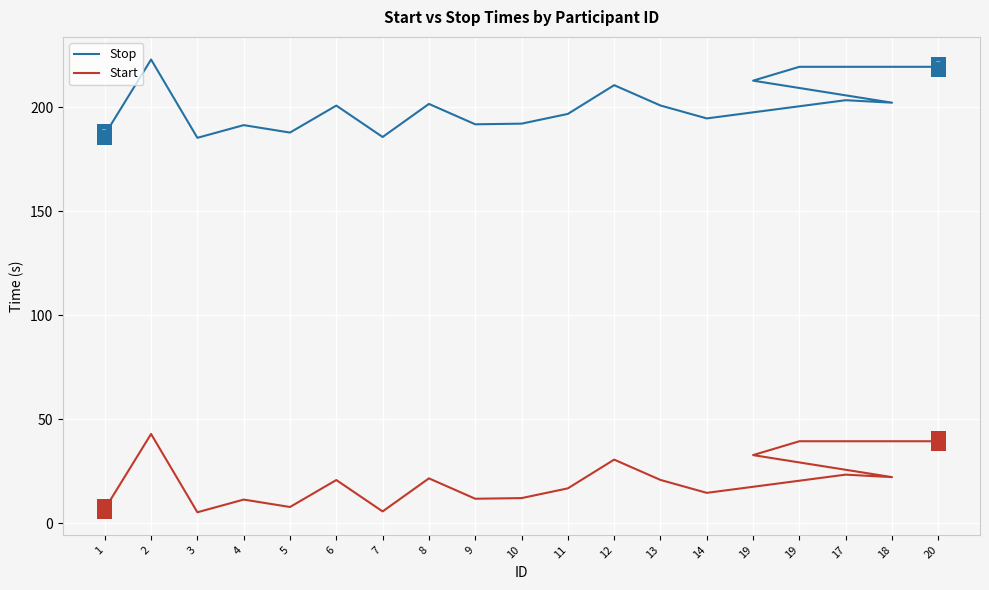

Is the value of Stop at 5 greater than the value of Start at 19?

Yes